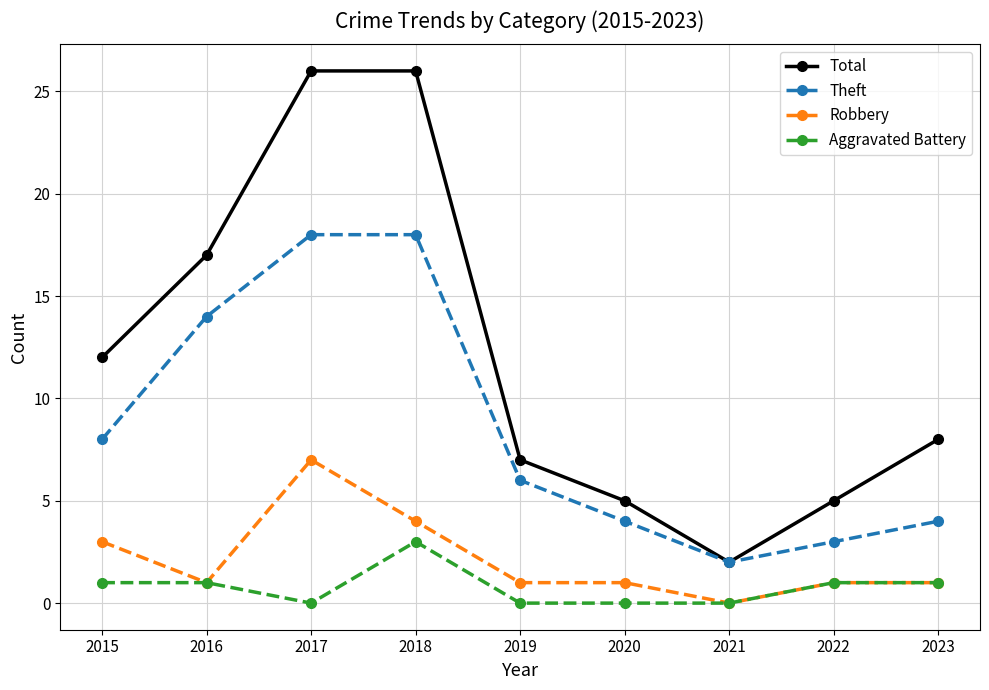

Is the value of Robbery at 2016 greater than the value of Aggravated Battery at 2021?

Yes